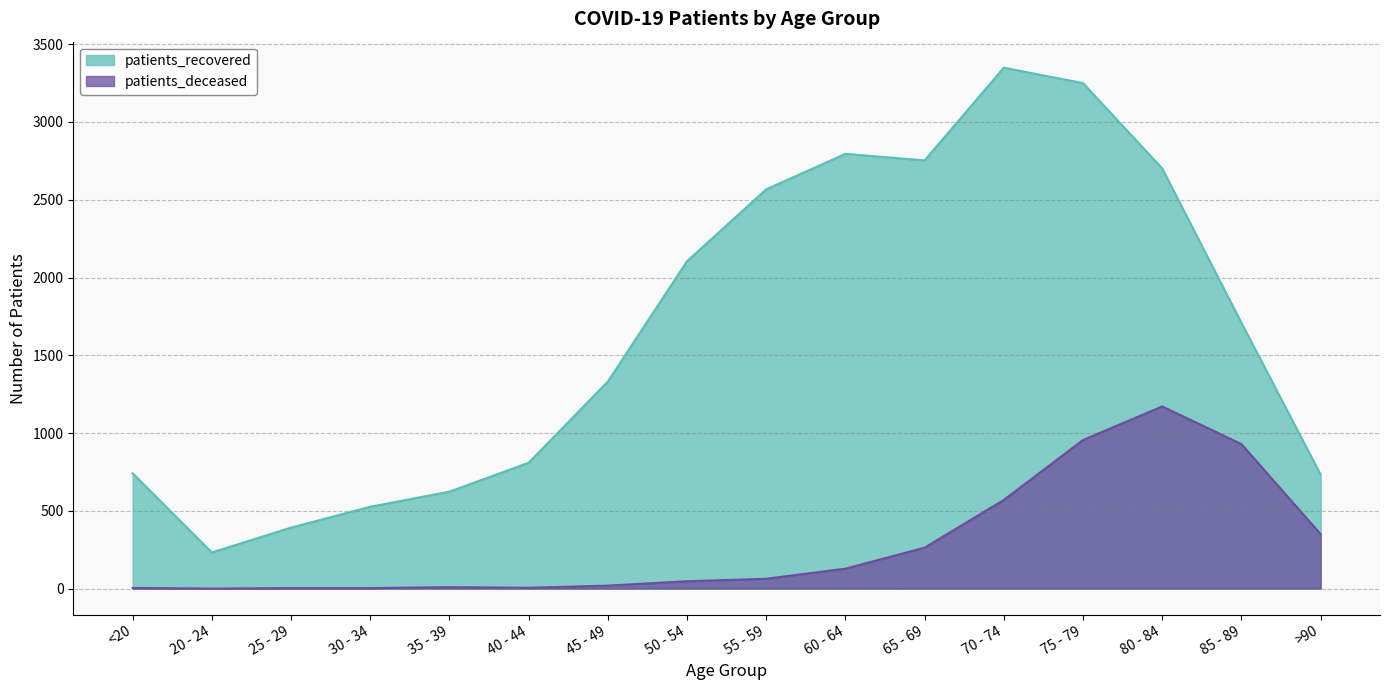

How many values in patients_deceased are above zero?

15